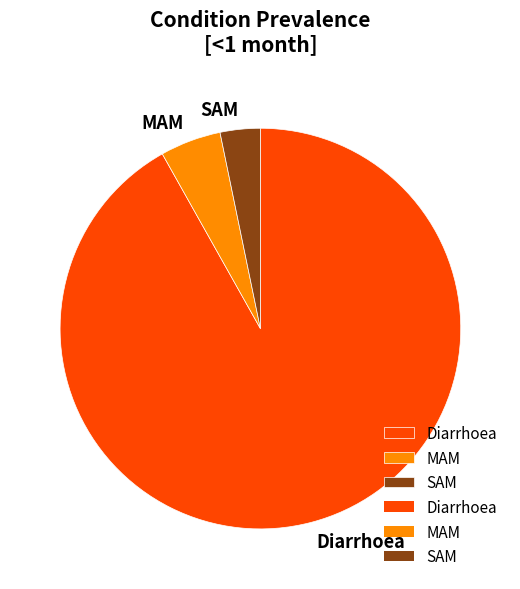

Which slice is the smallest?

SAM